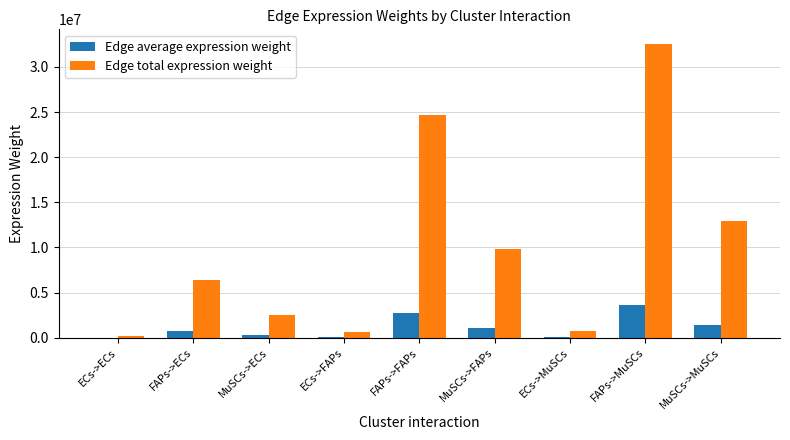

What is the maximum value for Edge total expression weight?

32533002.8